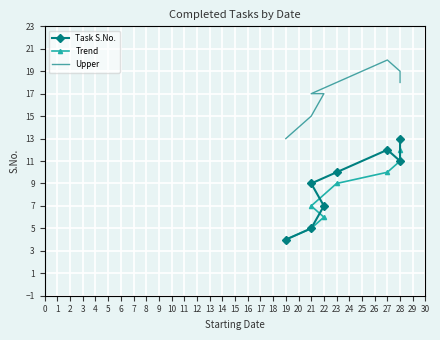

How many interior local valleys does the Task S.No. series have?

1